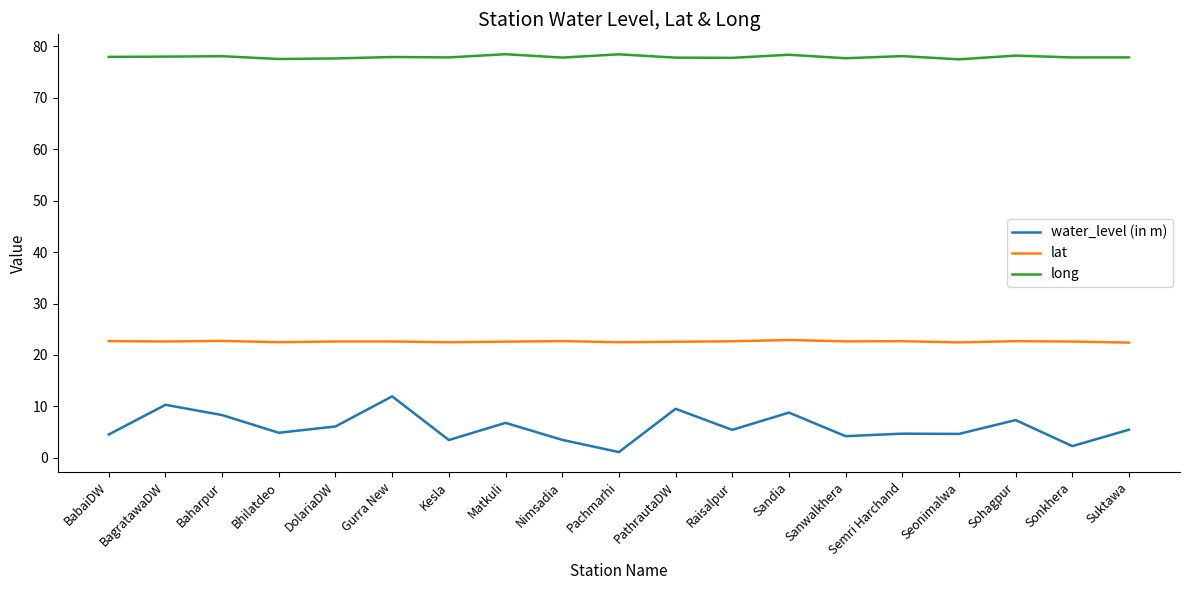

Is the value of lat at Sonkhera greater than the value of long at Kesla?

No